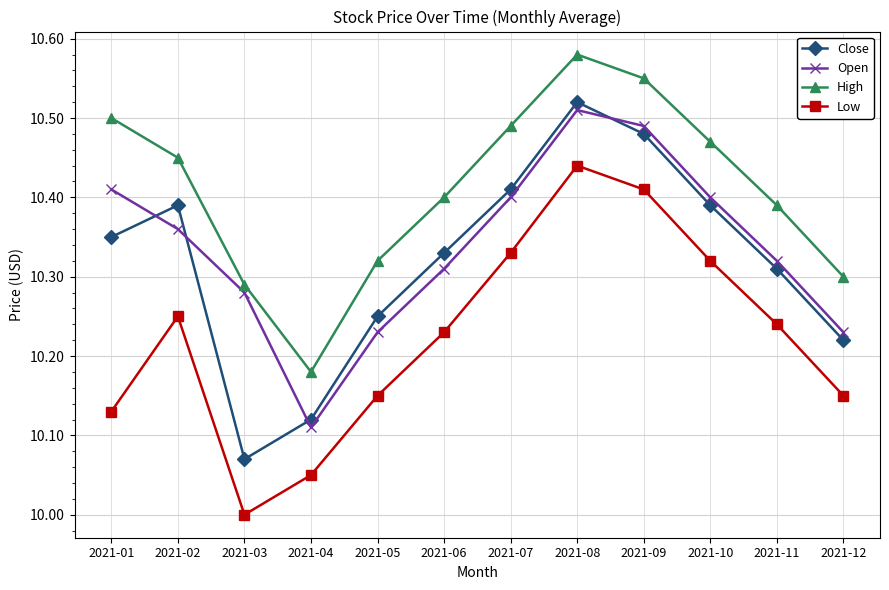

At which category does Low reach its first local valley?

2021-03